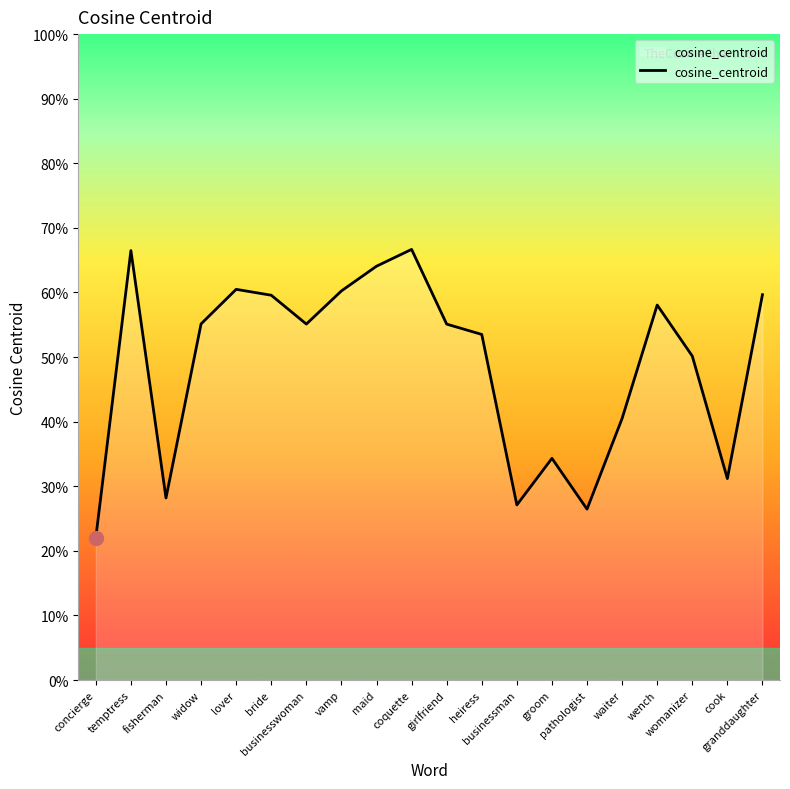

Reading left to right, transcribe all the data shown in this chart.

0.2	0.7	0.3	0.6	0.6	0.6	0.6	0.6	0.6	0.7	0.6	0.5	0.3	0.3	0.3	0.4	0.6	0.5	0.3	0.6